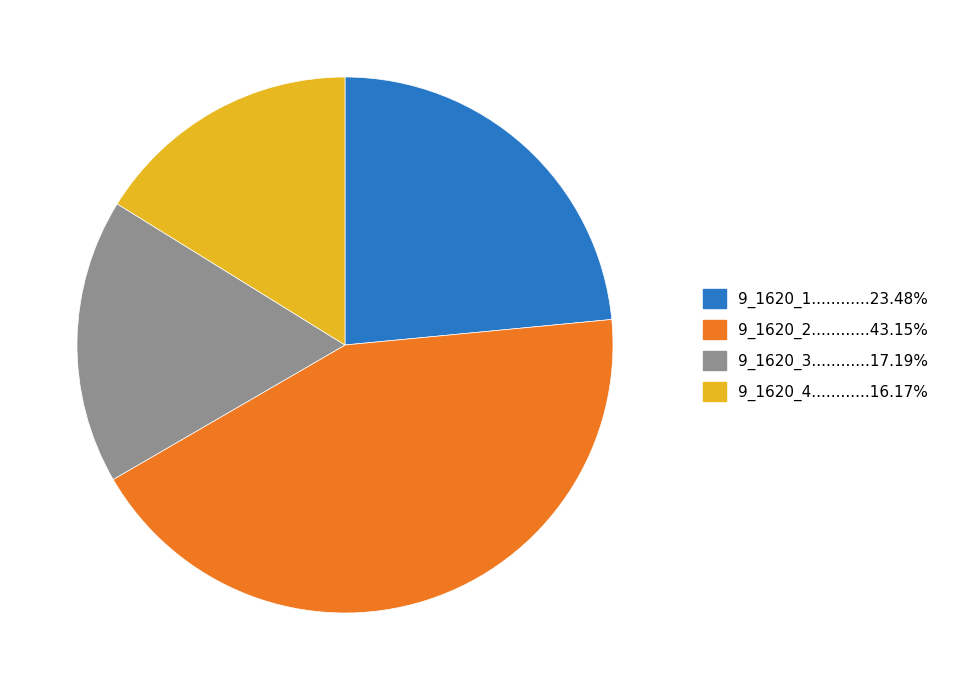

Does any single category account for the majority?

No